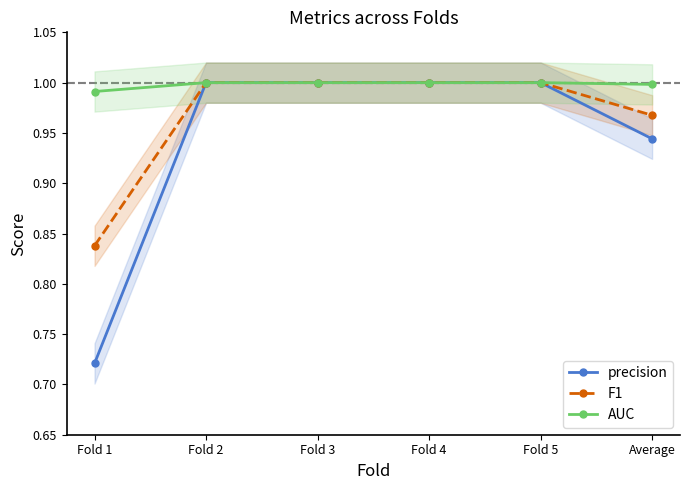

Between Fold 3 and Average, which series saw the biggest shift?

precision